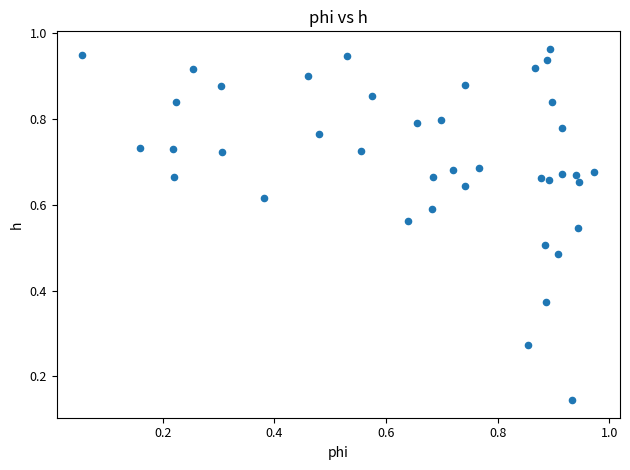

How many points are shown in the scatter plot?

40